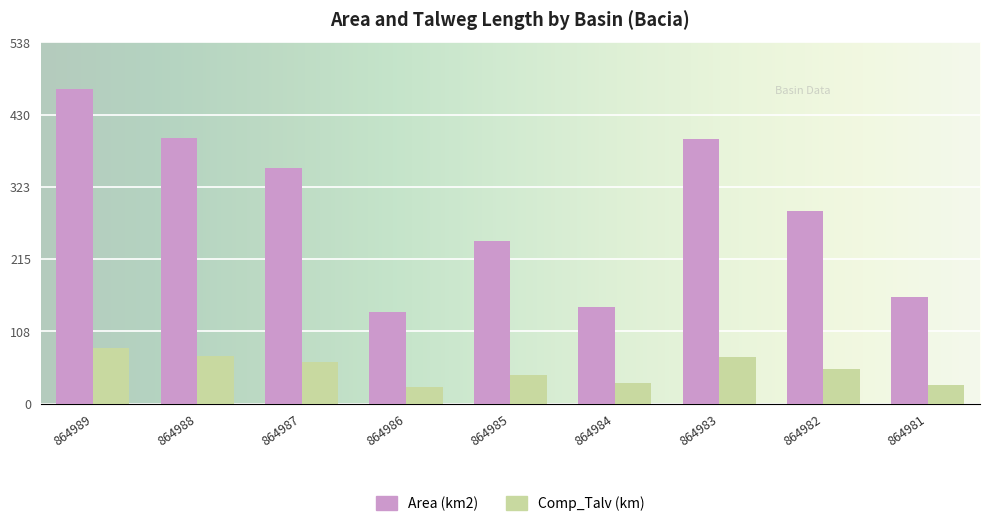

Rank the series by their average value, from lowest to highest.

Comp_Talv (km), Area (km2)